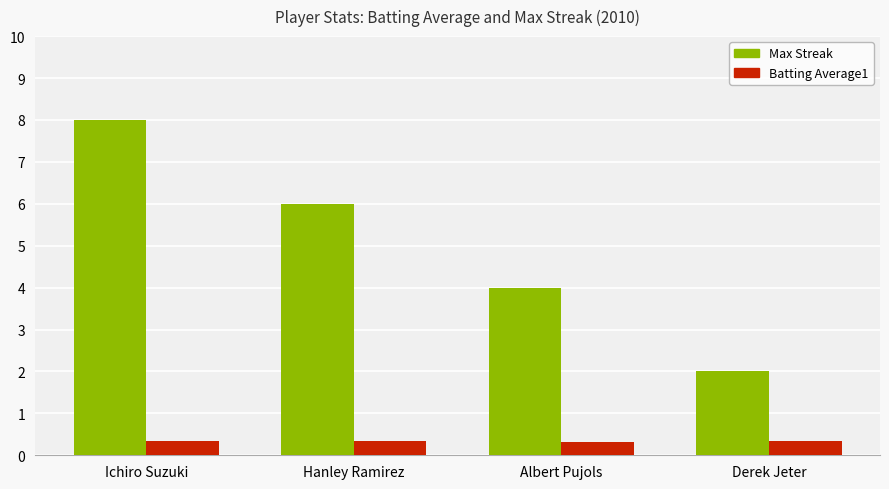

What is the label of the 4th bar from the right?

Ichiro Suzuki